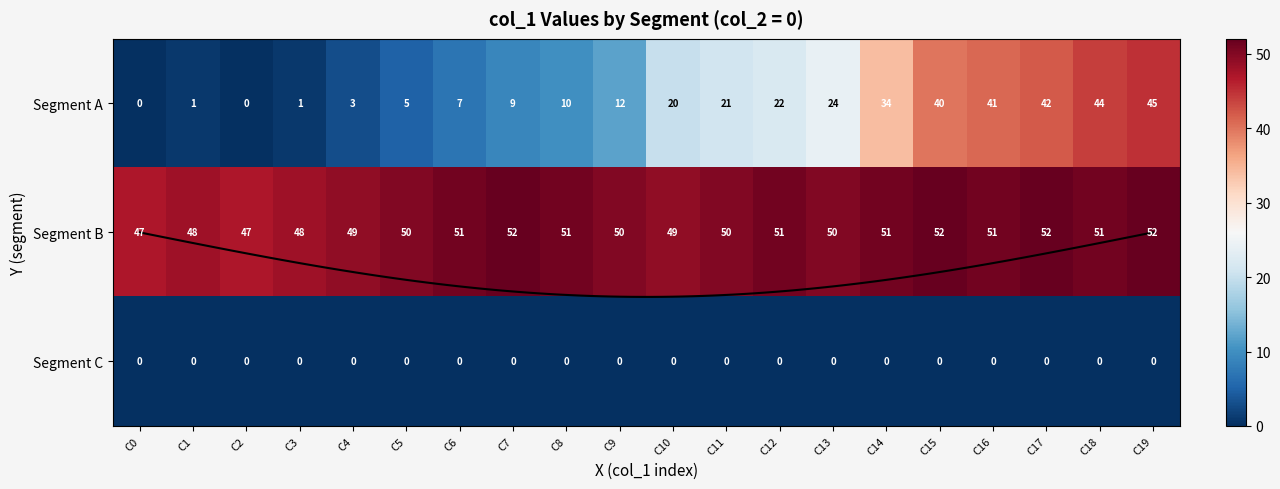

Rank the categories by row1 value from lowest to highest.

C0, C2, C1, C3, C4, C10, C5, C9, C11, C13, C6, C8, C12, C14, C16, C18, C7, C15, C17, C19